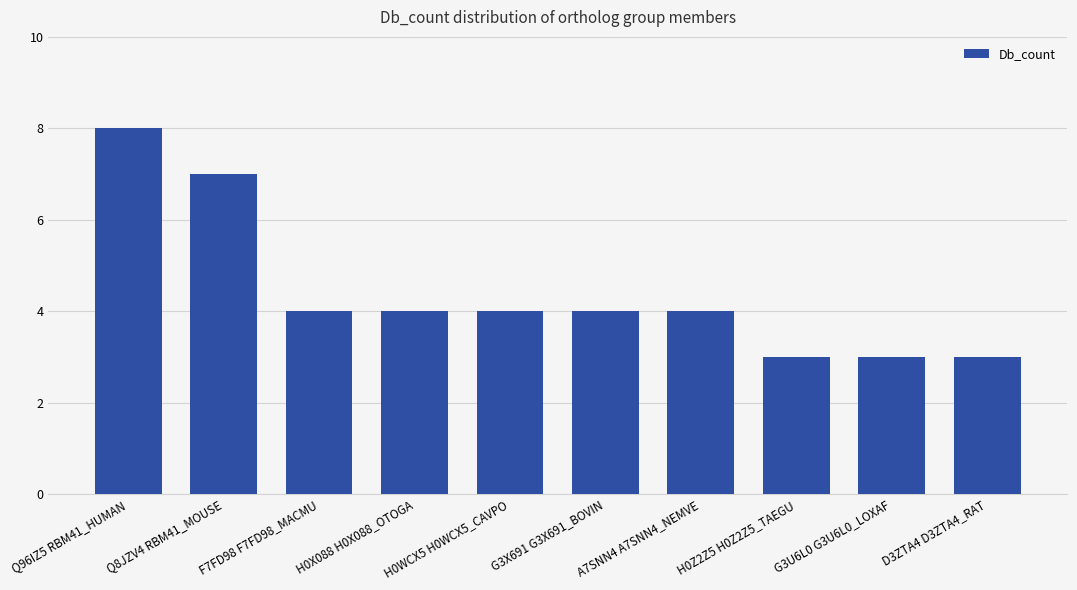

Which label corresponds to the largest value in the chart?

Q96IZ5 RBM41_HUMAN